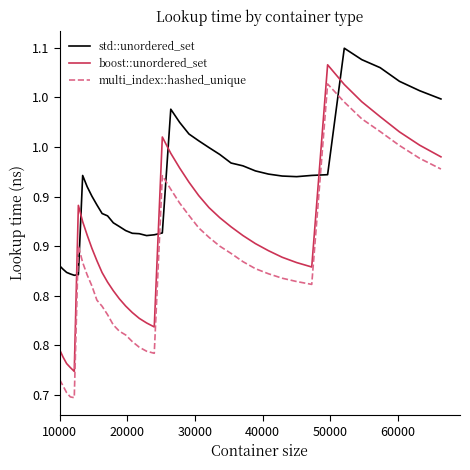

True or false: std::unordered_set and boost::unordered_set intersect in this chart.

True